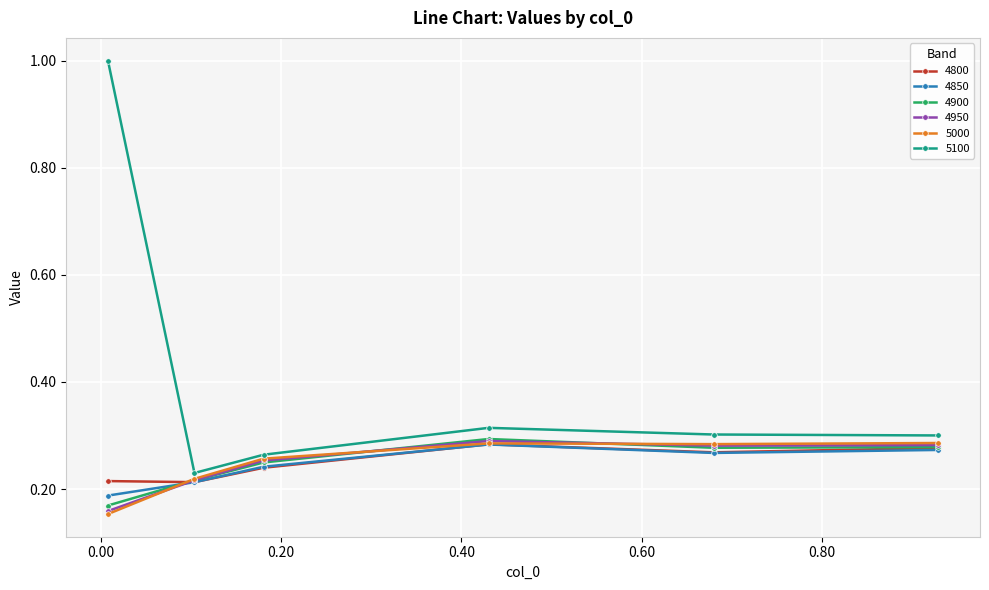

True or false: 5100 and 4800 cross at least once.

False